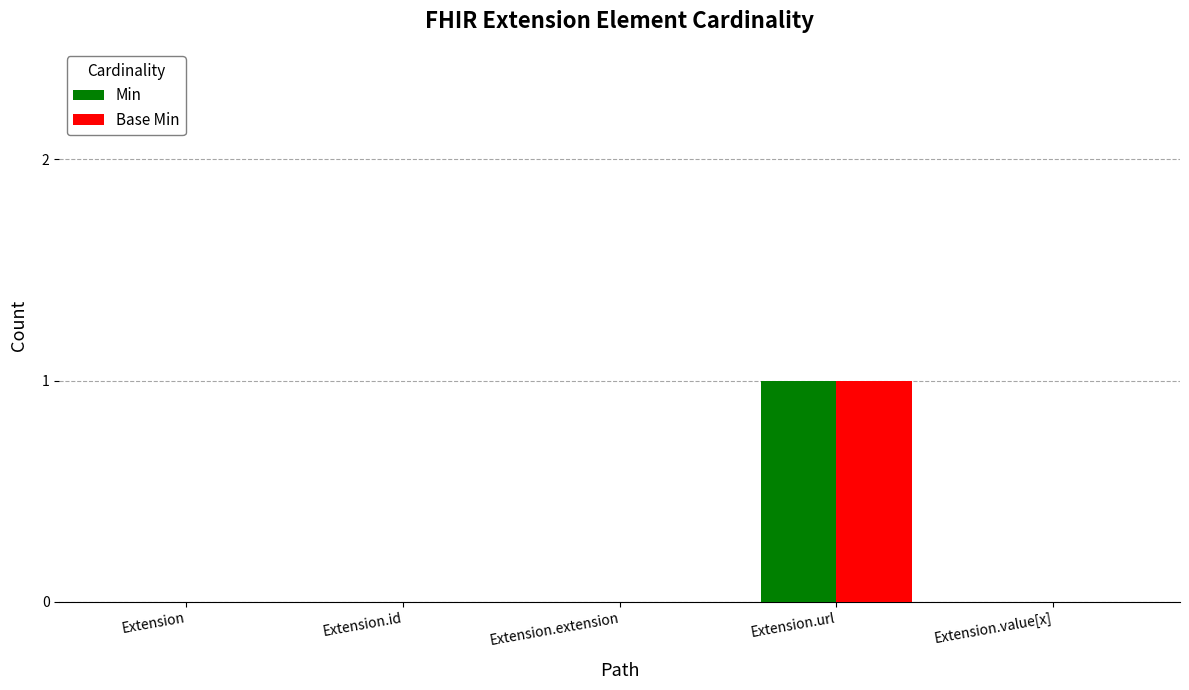

Is the value of Min at Extension.url greater than the value of Base Min at Extension.extension?

Yes